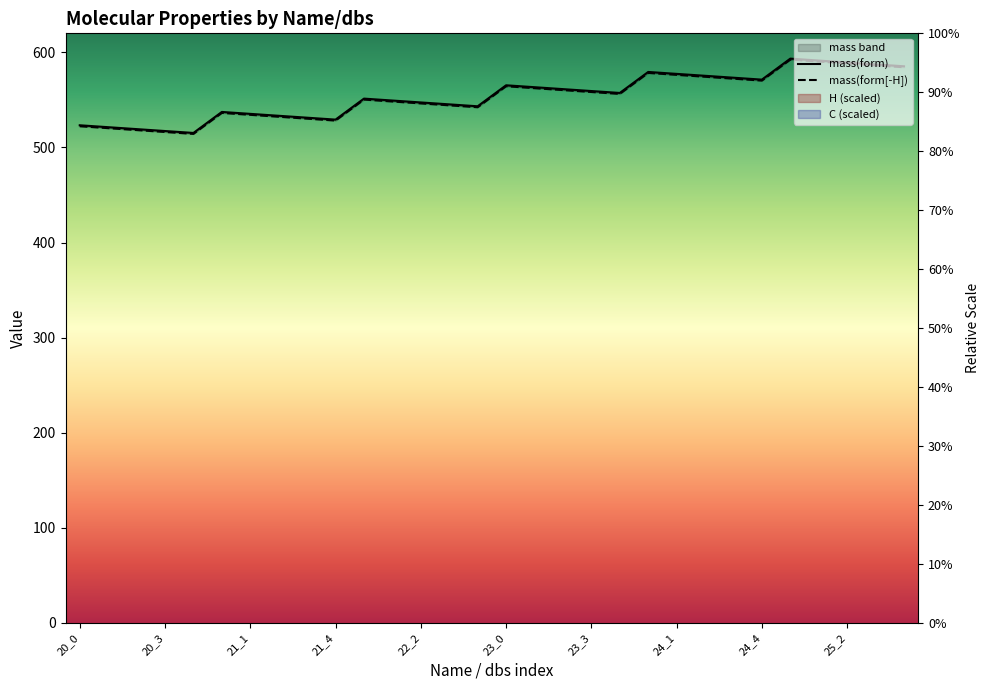

True or false: mass(form[-H]) has more than 0 interior local peaks.

True